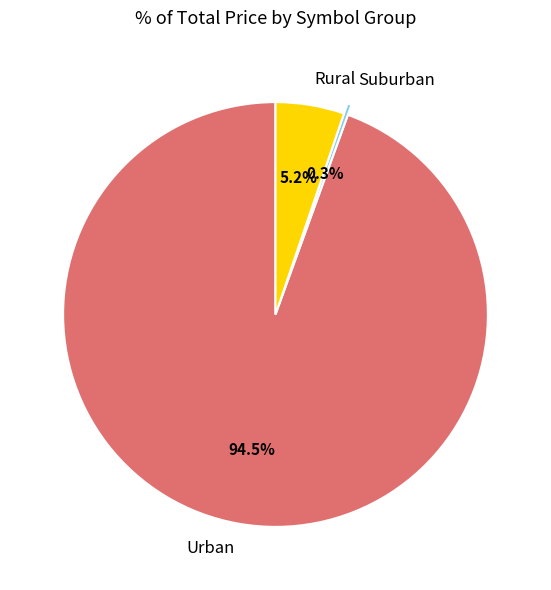

How much of the chart is everything except Rural?

94.8%